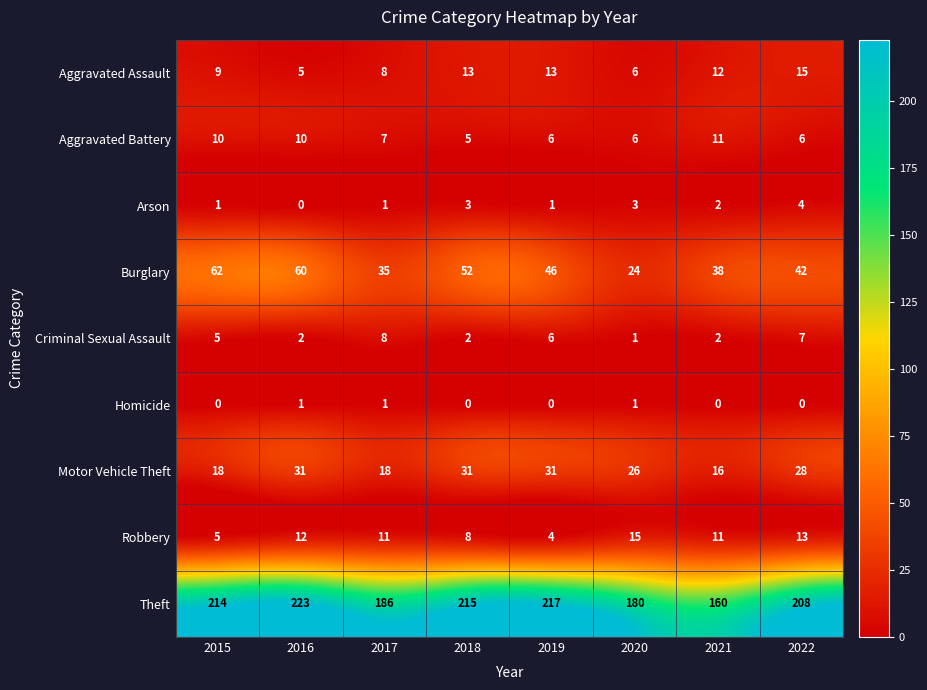

At which label does Aggravated Battery reach its peak?

2021